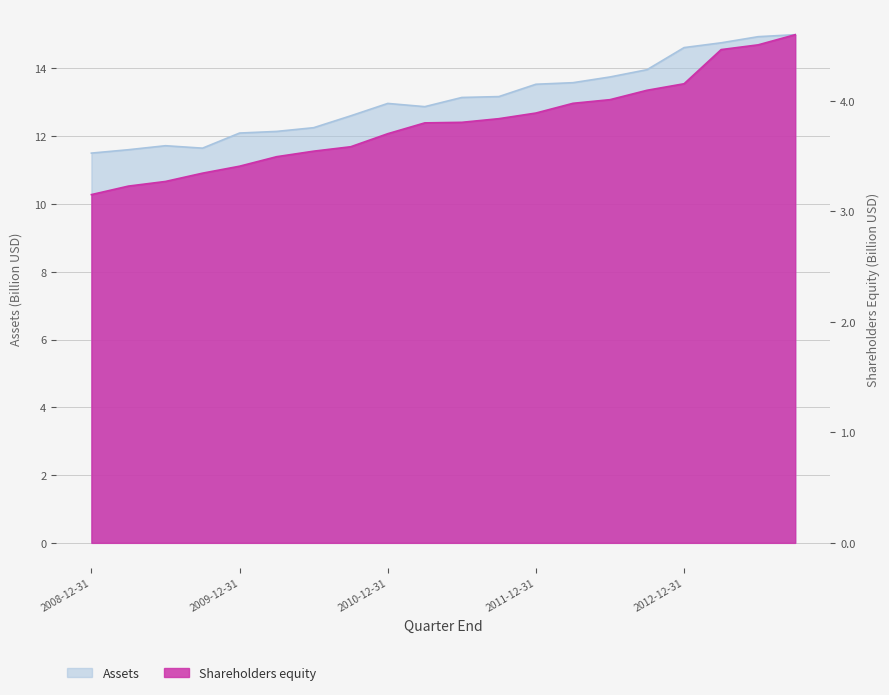

Which series has the largest range (max minus min)?

Assets